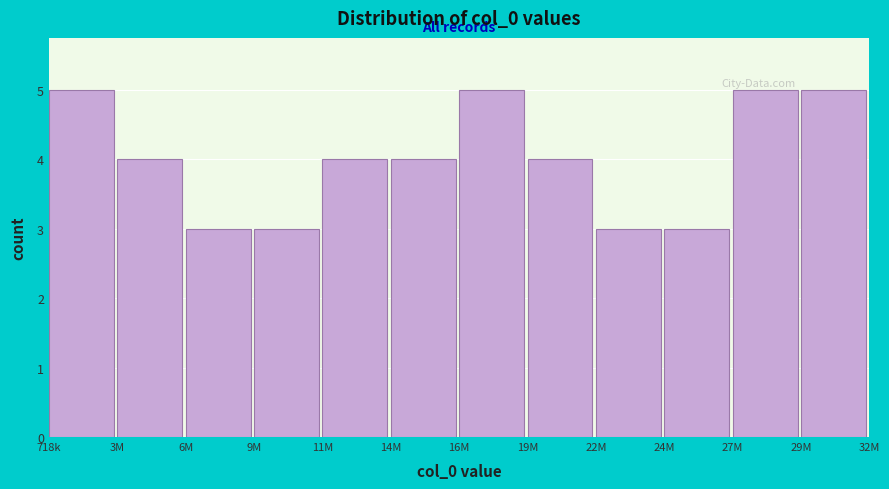

Reading right to left, list all the values displayed in this chart.

29M=5	27M=5	24M=3	22M=3	19M=4	16M=5	14M=4	11M=4	9M=3	6M=3	3M=4	718k=5